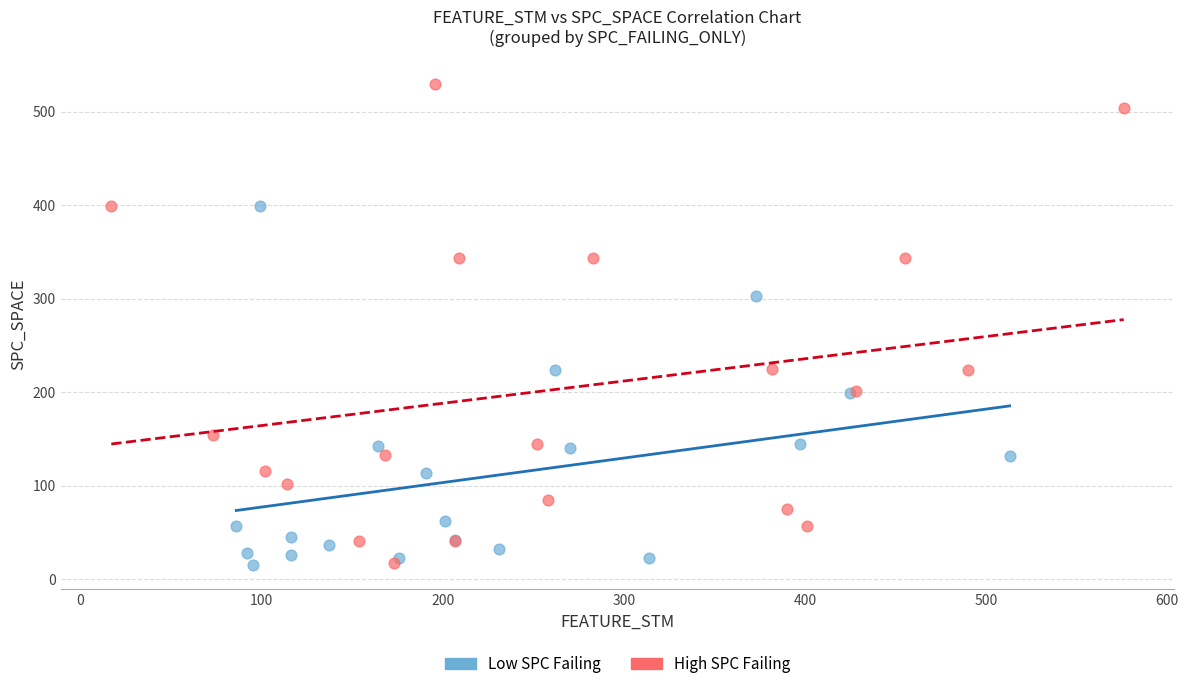

Which series has the widest spread of Y values?

High SPC Failing